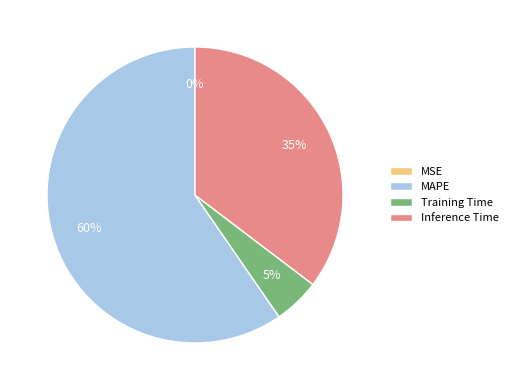

Which category has the biggest portion of the pie?

MAPE